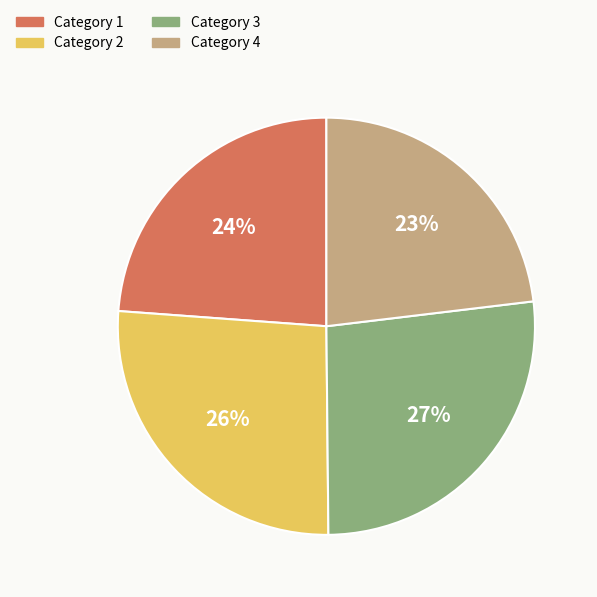

To the nearest percent, what is the average slice percentage?

25%